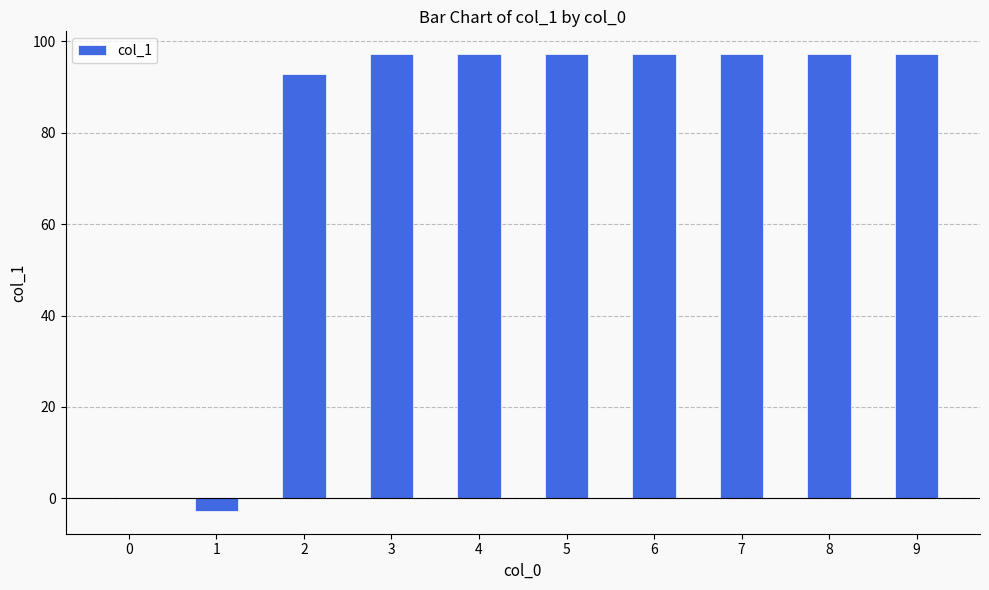

What is the approximate value at 9?

97.2